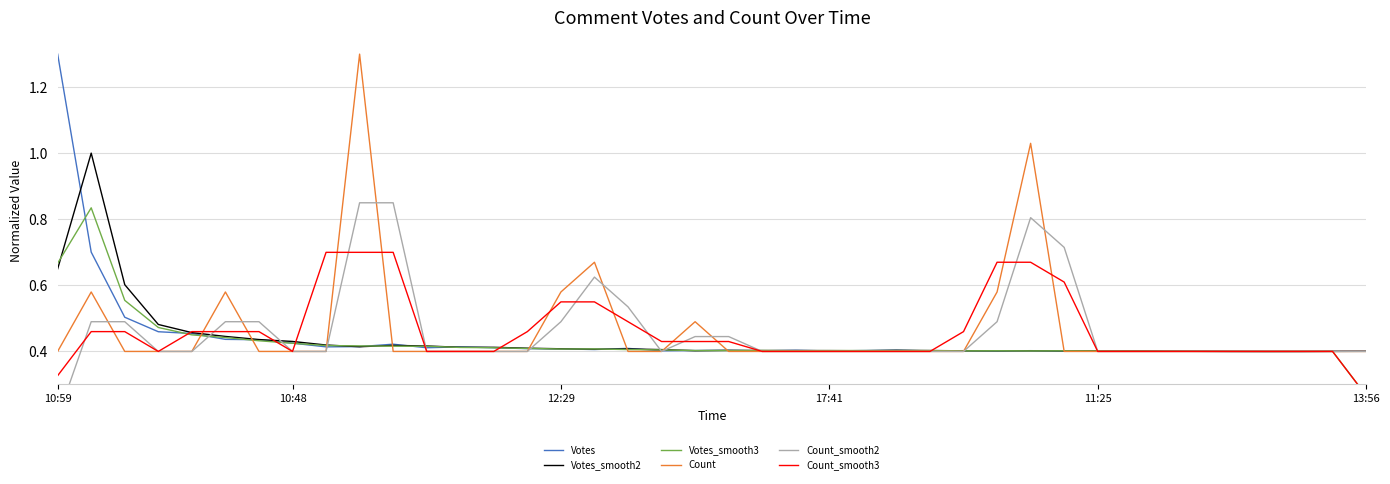

Where is Count_smooth3 nearest to the value 0?

13:56